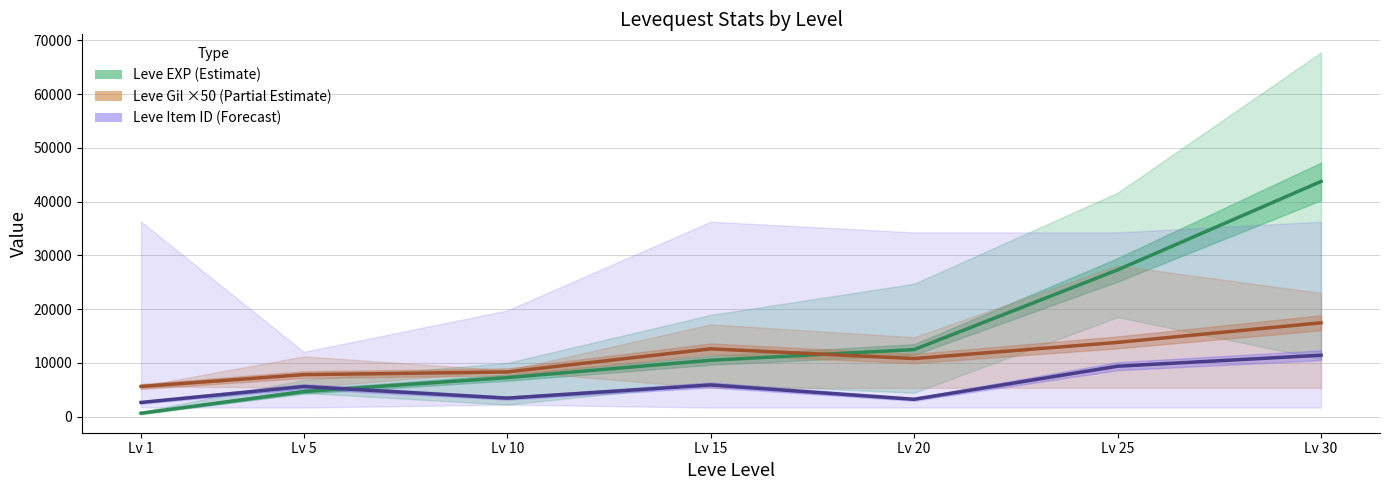

At which label does Leve Gil ×50 (Partial Estimate) first exceed 10800?

Lv 15